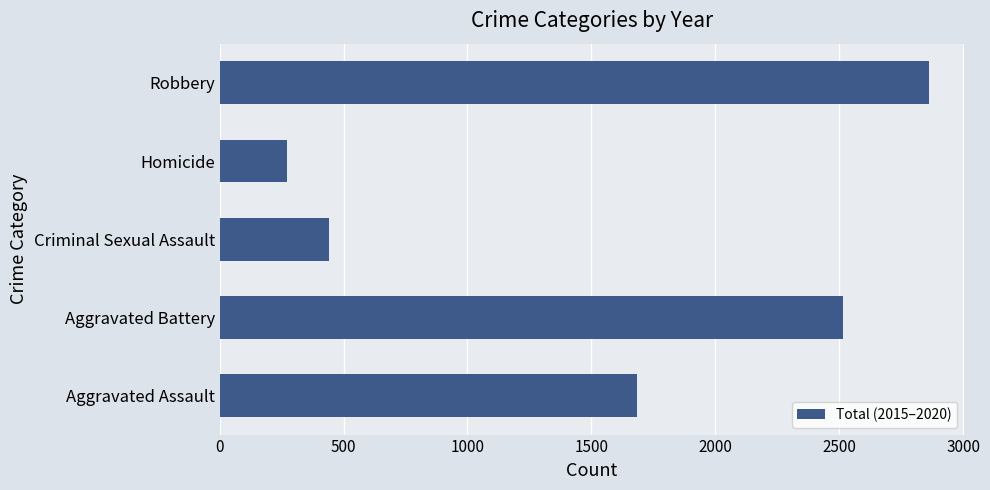

Reading bottom to top, what are all the values shown in this chart?

Aggravated Assault=1686	Aggravated Battery=2517	Criminal Sexual Assault=443	Homicide=272	Robbery=2862